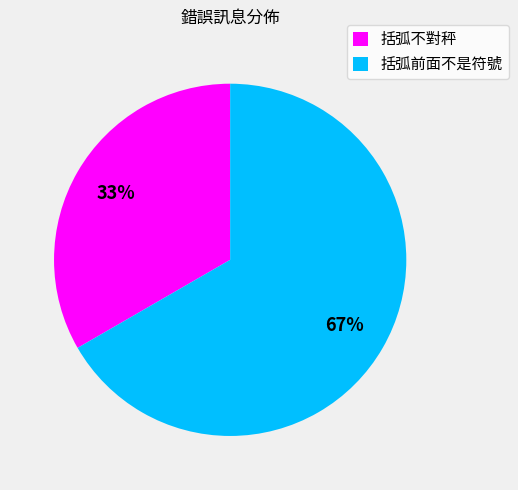

To the nearest percent, what percentage of the pie is 括弧不對秤?

33%